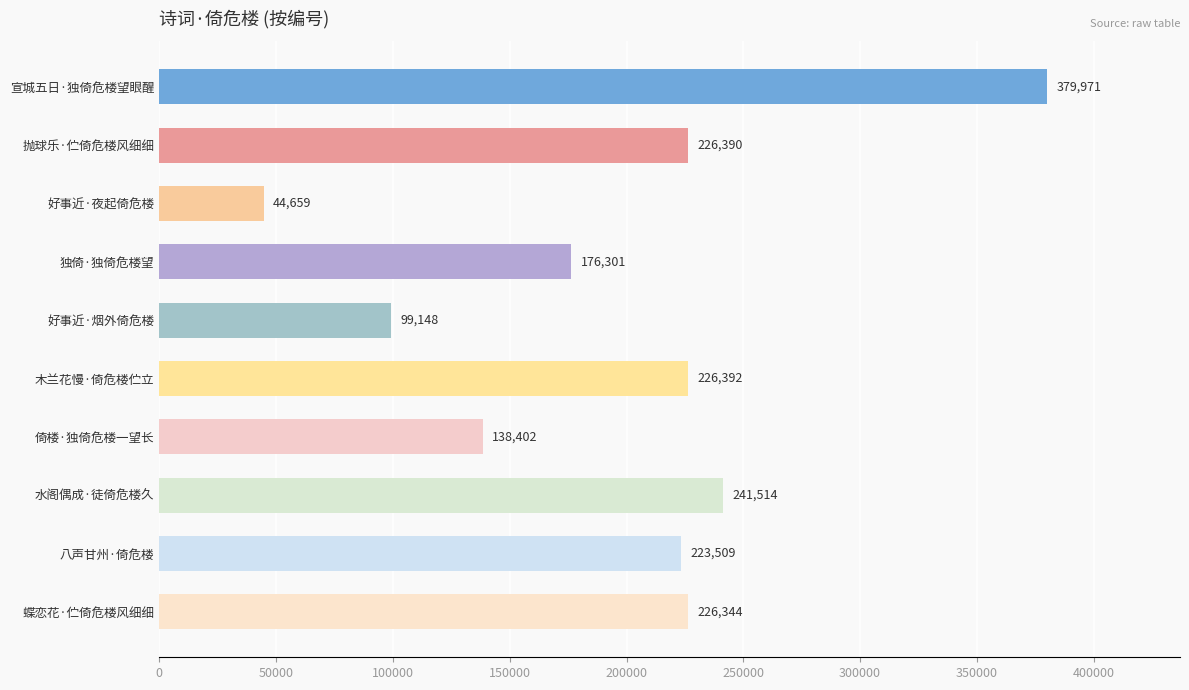

Are the bars horizontal?

Yes